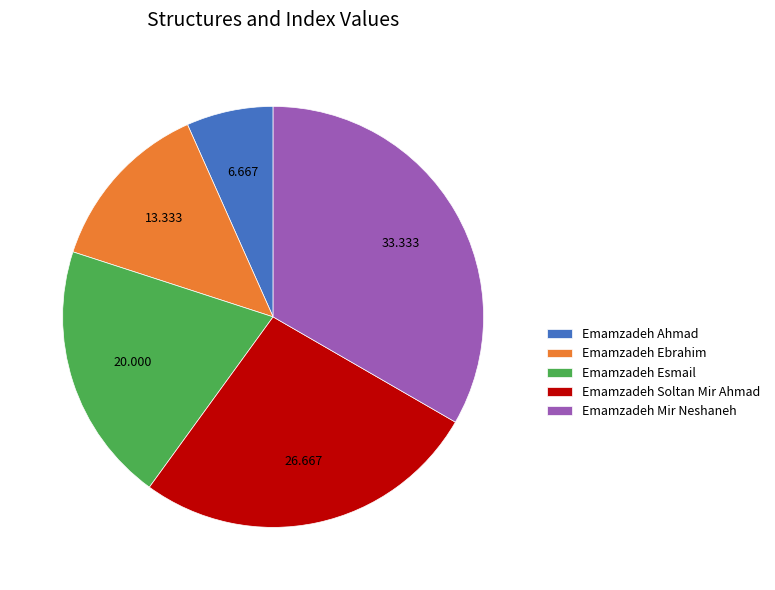

The Emamzadeh Ebrahim slice represents 13% of the pie. True or false?

True